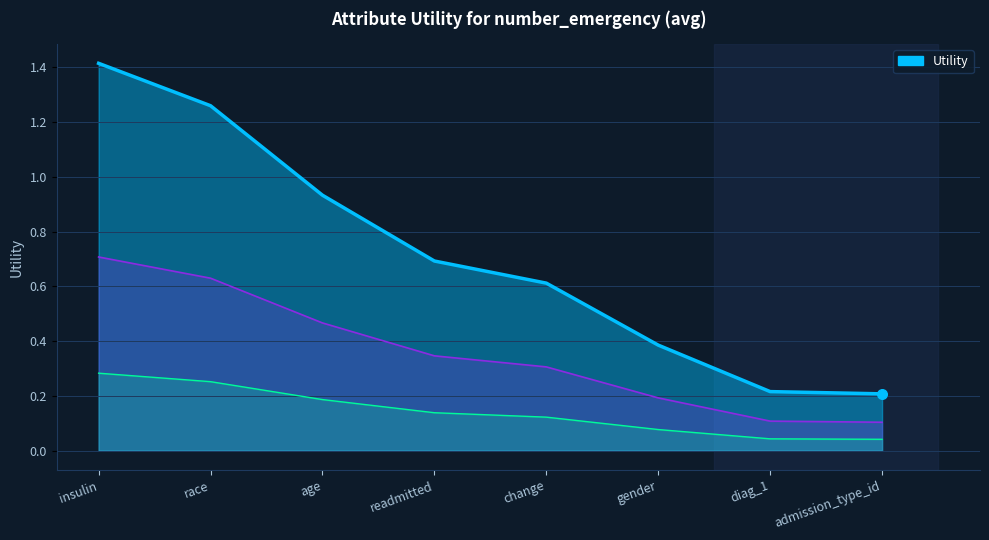

Approximately how many times larger is the value at gender compared to race?

0.3